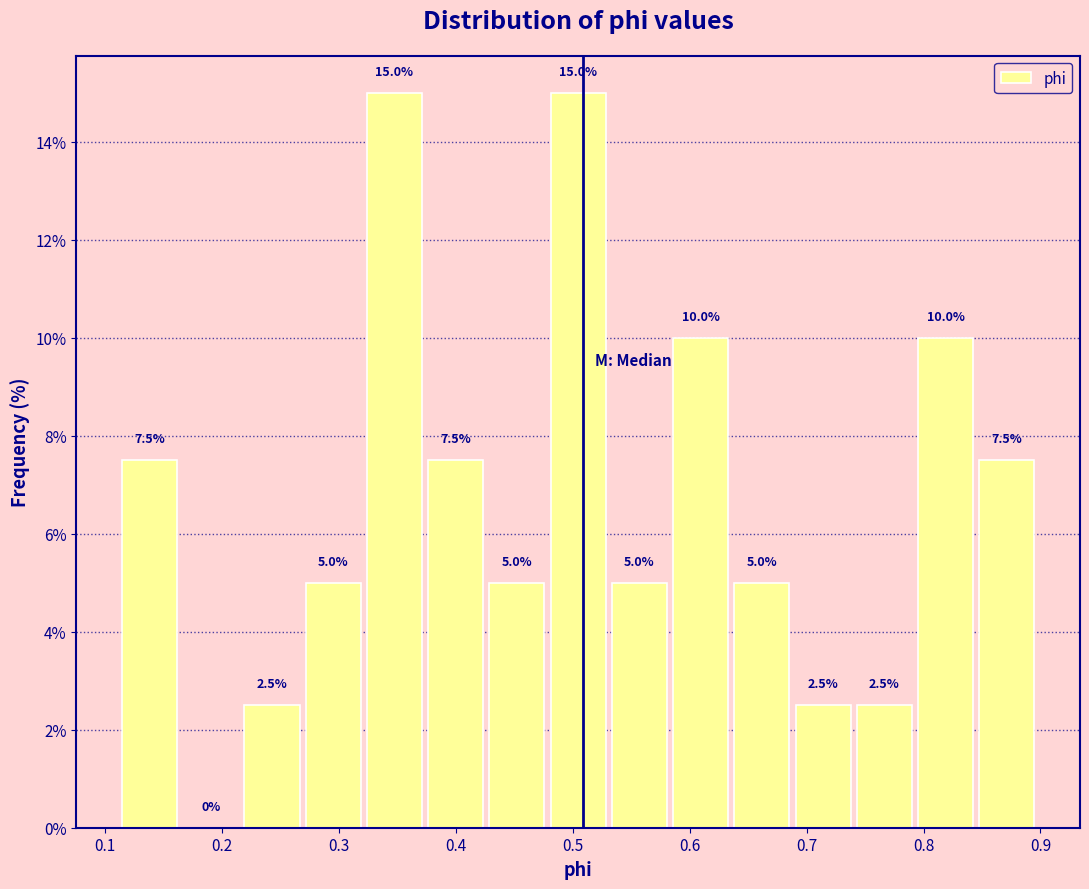

Reading left to right, list every bar in this chart as the range it spans on the x-axis followed by its height. The bar edges are not printed on the chart, so give them approximately, as read against the axis.

0.11 to 0.16: 7.5
0.16 to 0.22: 0.0
0.22 to 0.27: 2.5
0.27 to 0.32: 5.0
0.32 to 0.37: 15.0
0.37 to 0.43: 7.5
0.43 to 0.48: 5.0
0.48 to 0.53: 15.0
0.53 to 0.58: 5.0
0.58 to 0.64: 10.0
0.64 to 0.69: 5.0
0.69 to 0.74: 2.5
0.74 to 0.79: 2.5
0.79 to 0.85: 10.0
0.85 to 0.90: 7.5